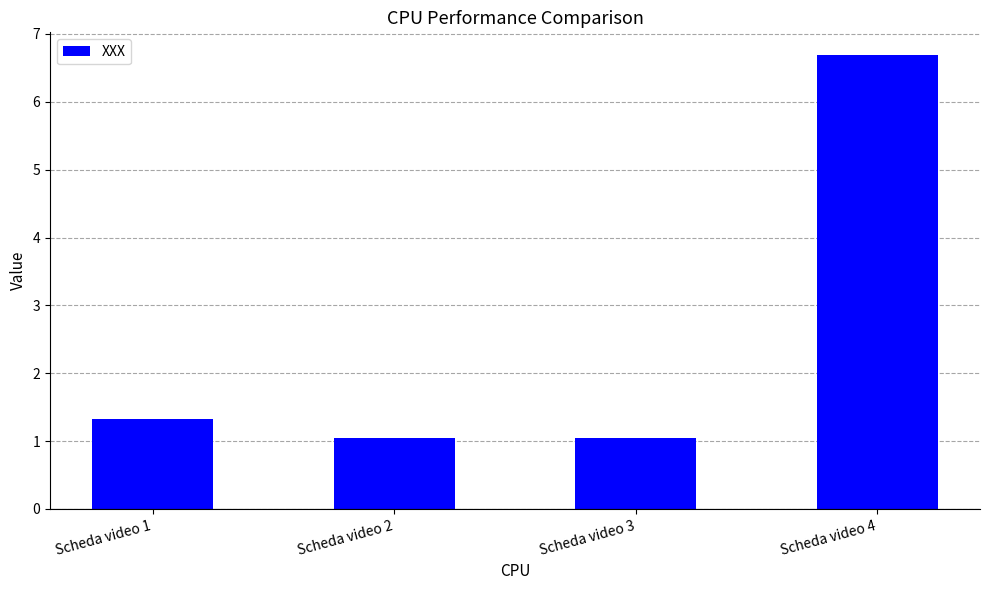

What is the difference between the maximum and minimum values?

5.6